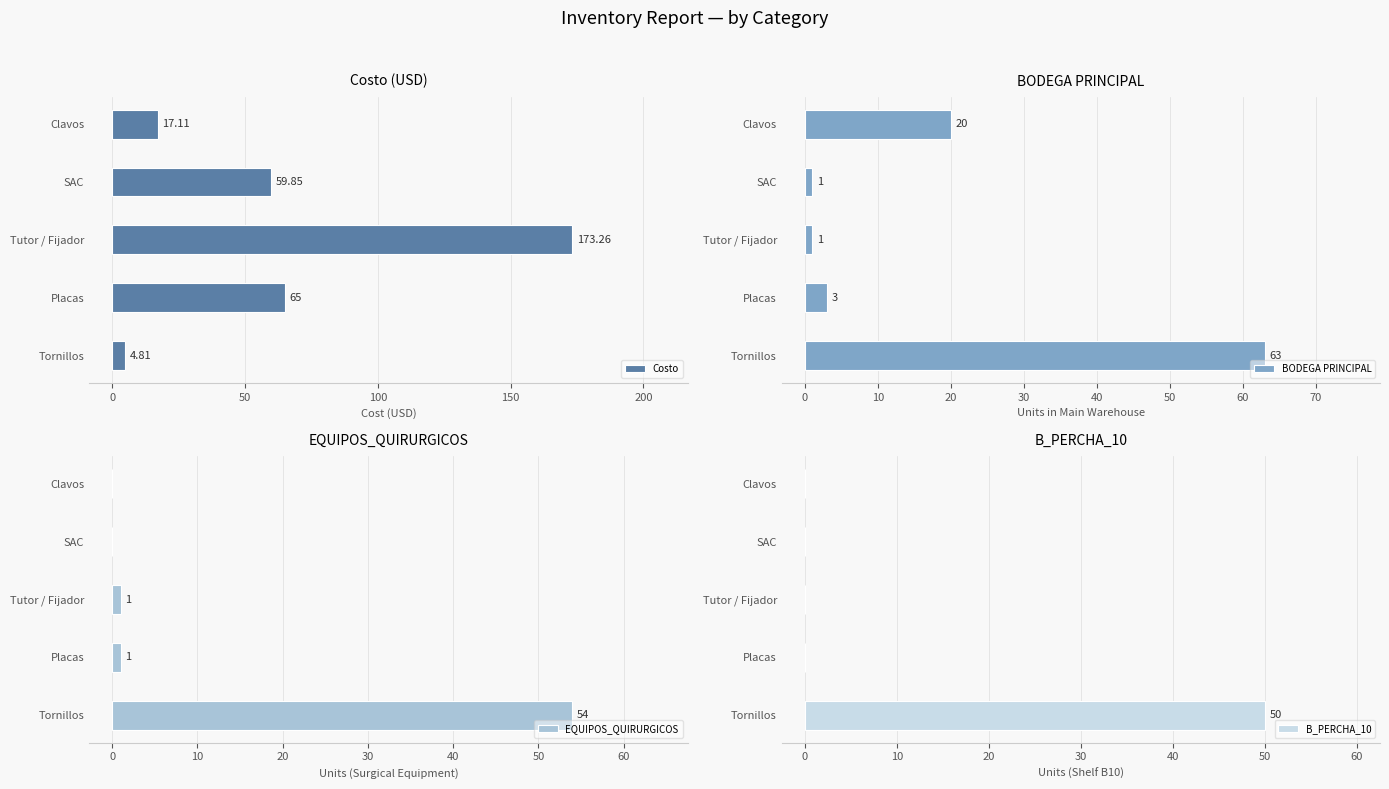

At which label is Costo closest to 89?

Placas